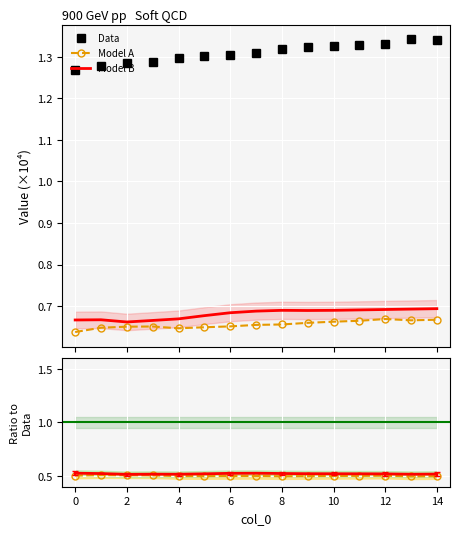

Is it true that Model A equals 0.5 at 10?

True